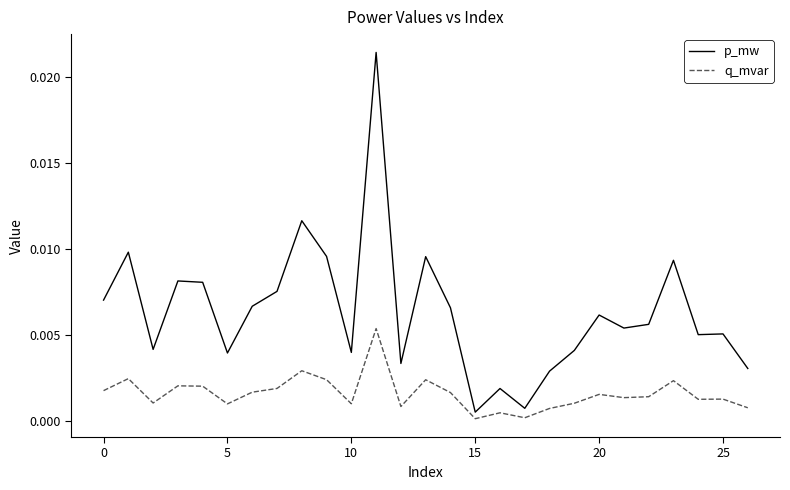

True or false: p_mw and q_mvar intersect in this chart.

False